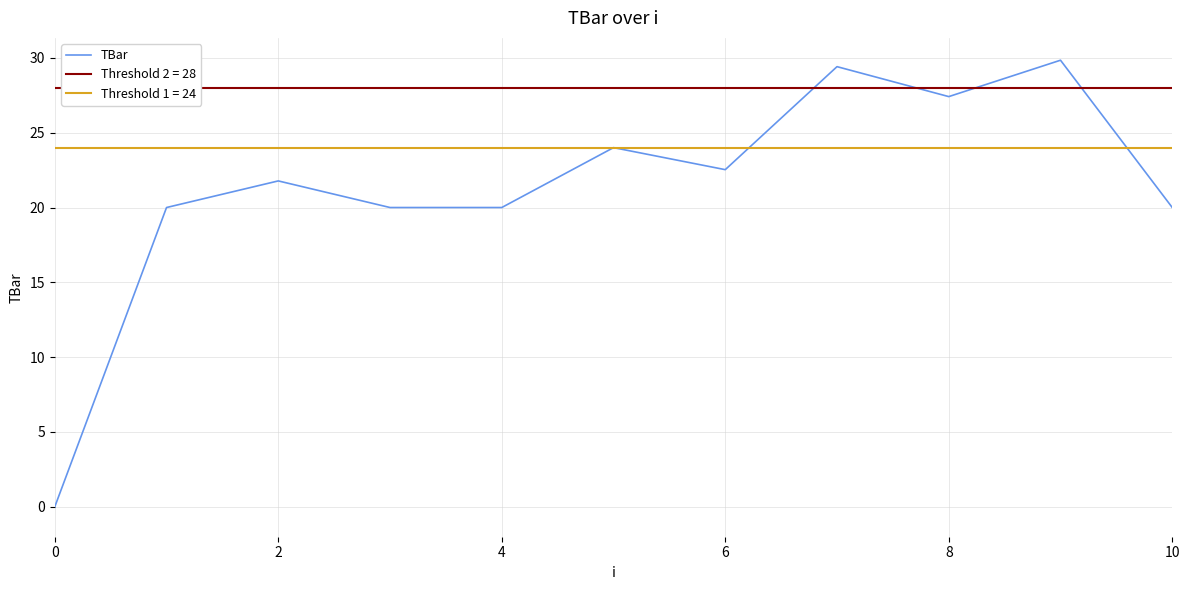

The TBar series shows 27.4 at 8. True or false?

True